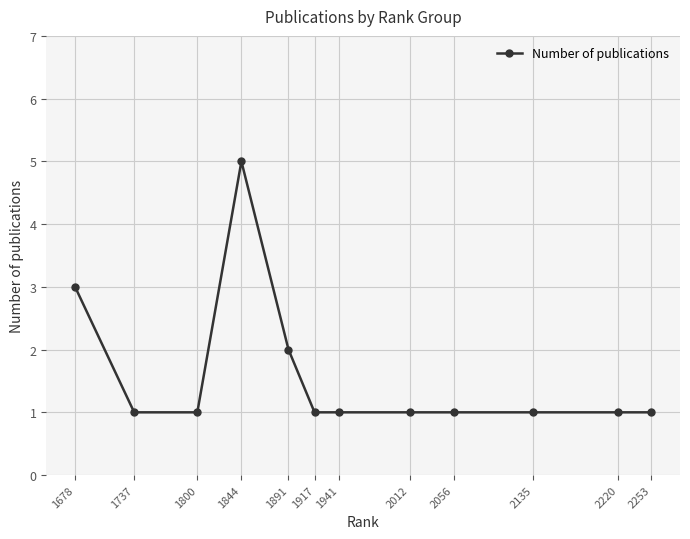

Reading left to right, extract all data points from this chart.

3	1	1	5	2	1	1	1	1	1	1	1